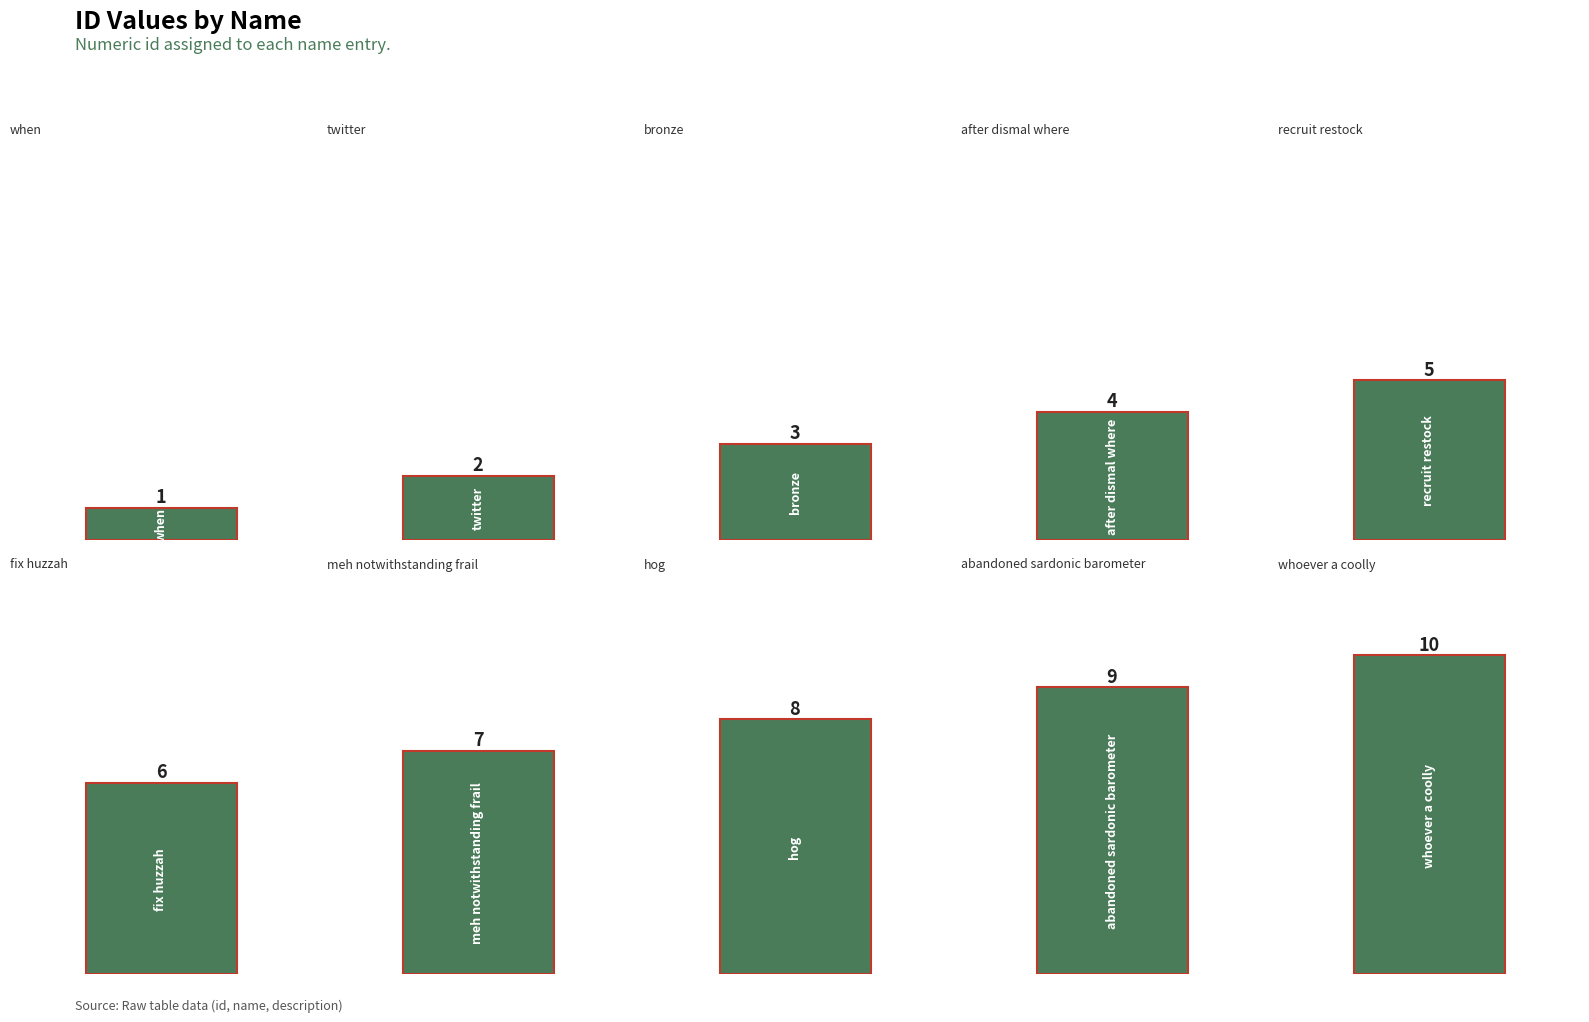

Which label corresponds to the largest value in the chart?

whoever a coolly